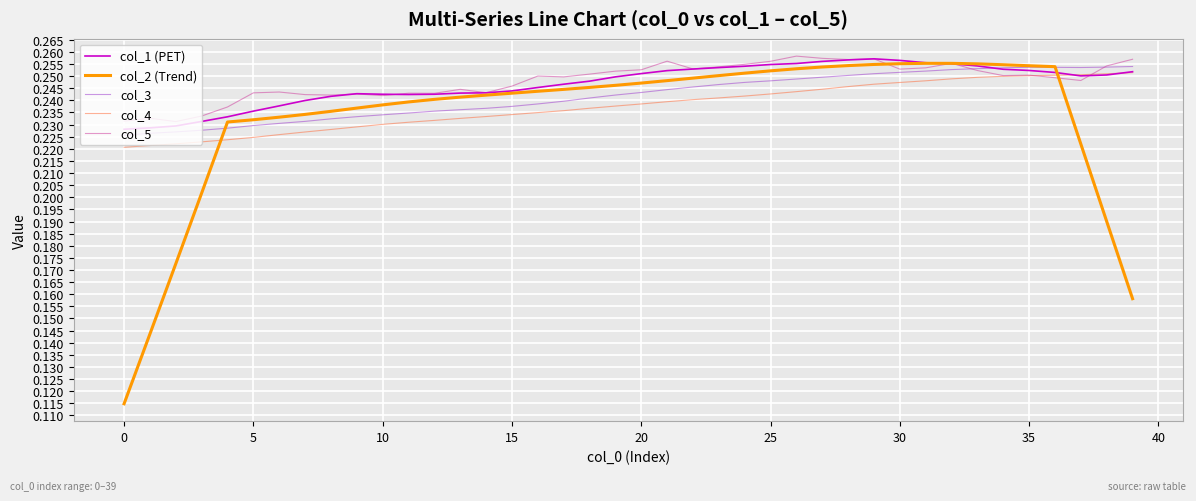

How many distinct data groups are displayed?

5